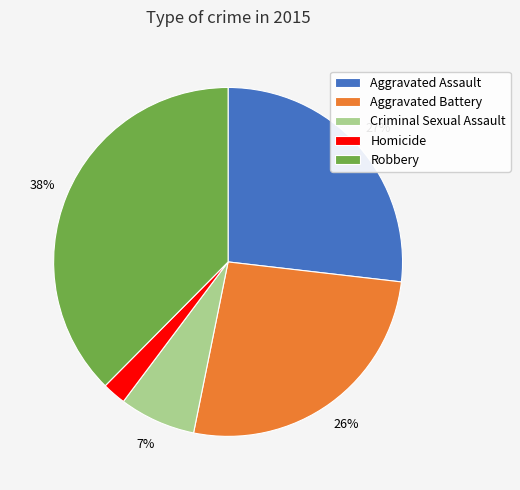

Which slice is the smallest?

Homicide